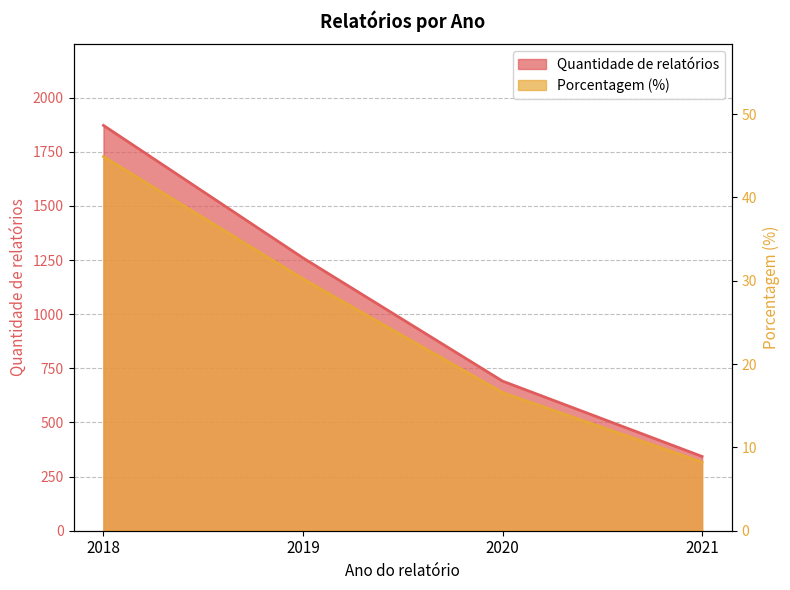

What is the maximum value for Porcentagem (%)?

44.9